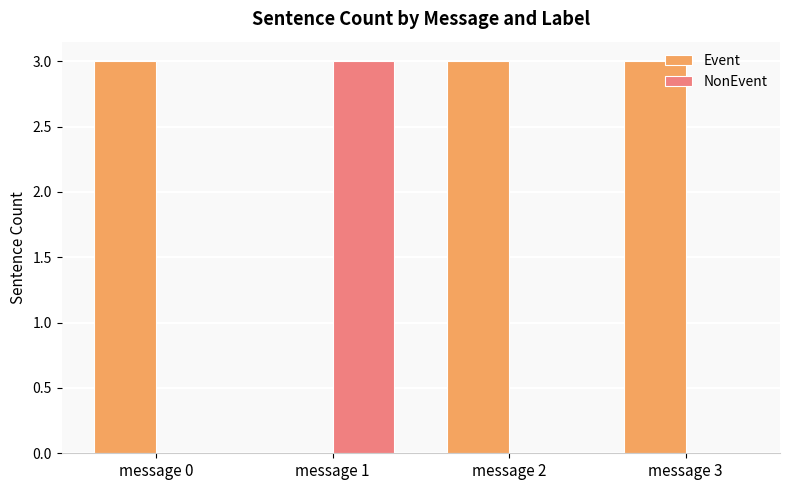

Is the value of Event at message 3 greater than the value of NonEvent at message 3?

Yes